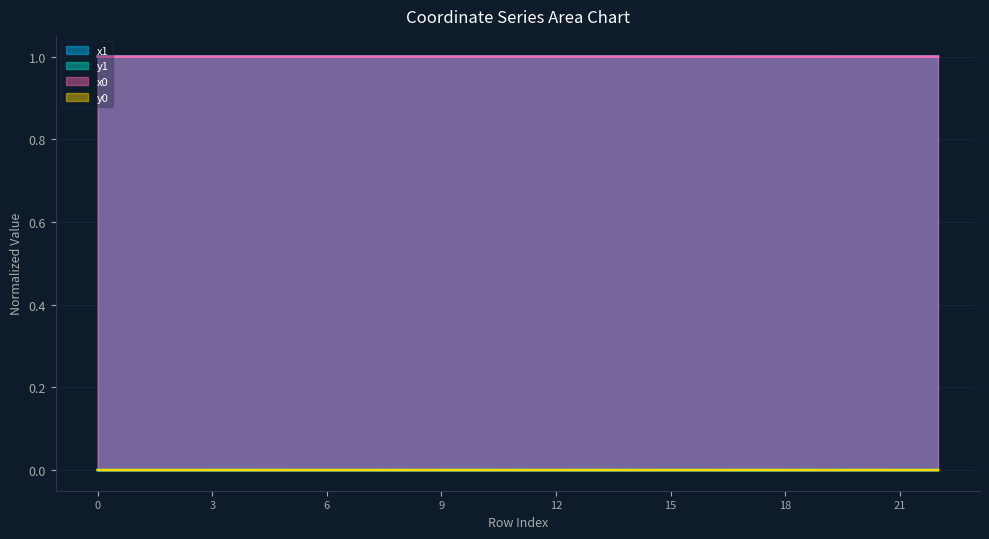

Which series ends up on top after the final intersection of y0 and y1?

y0